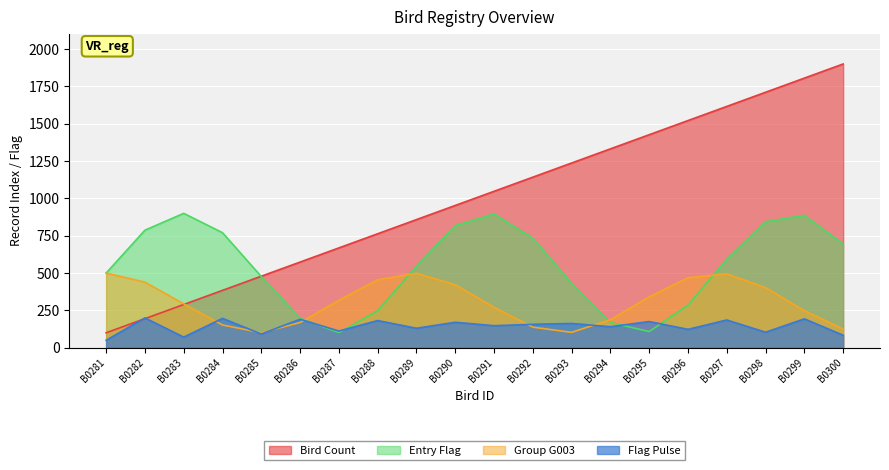

List the labels in order of value, smallest first.

B0281, B0282, B0283, B0284, B0285, B0286, B0287, B0288, B0289, B0290, B0291, B0292, B0293, B0294, B0295, B0296, B0297, B0298, B0299, B0300